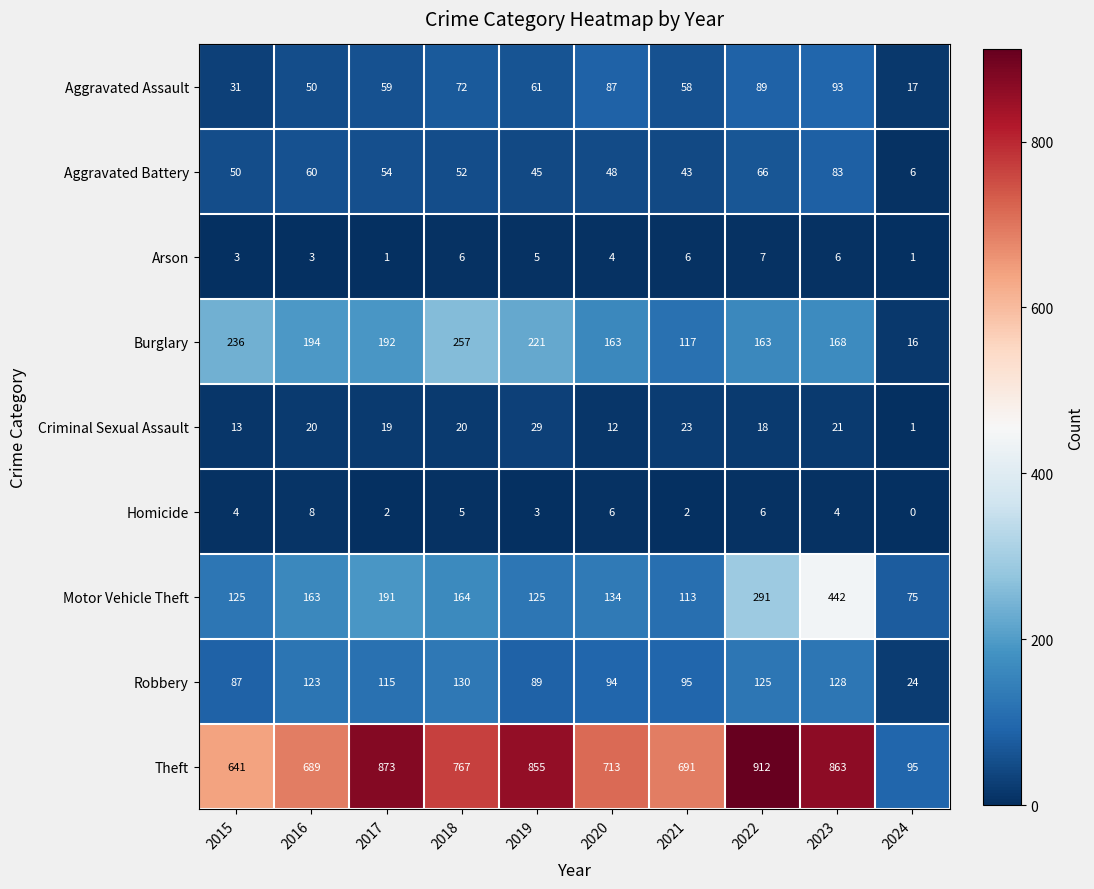

What is the approximate value of Burglary at 2019, to the nearest 10?

220